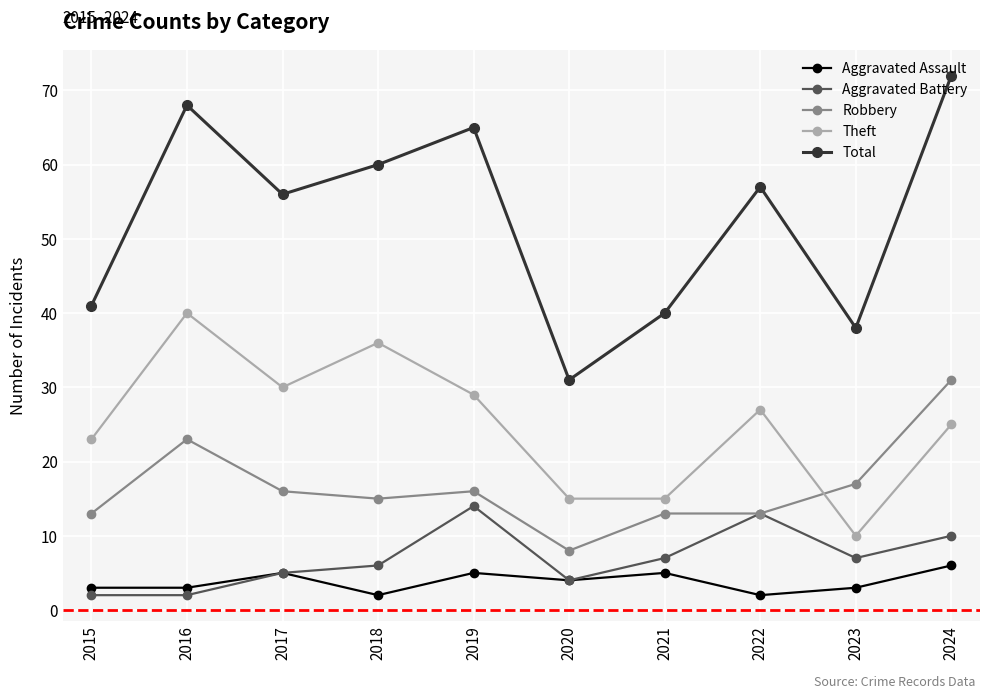

What is the spread (max minus min) of values at 2024?

66